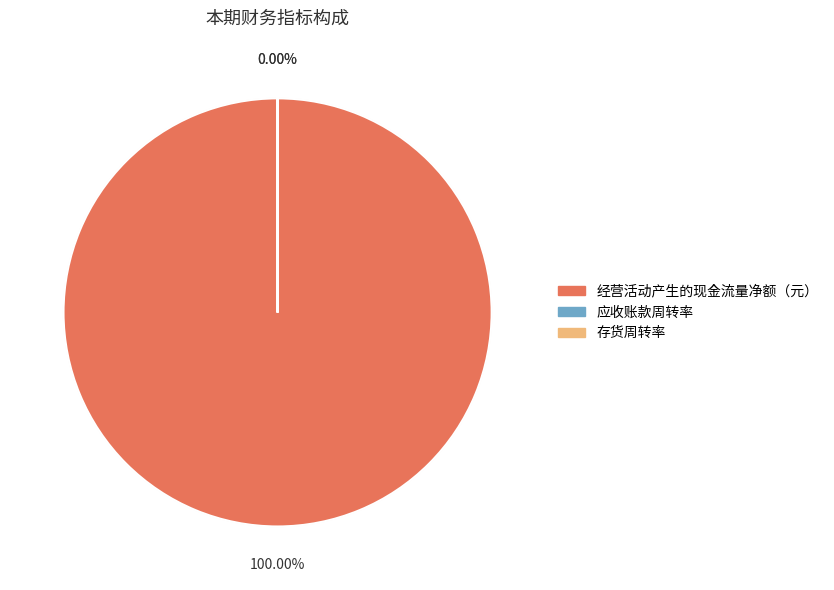

To the nearest percent, what percentage of the pie is 经营活动产生的现金流量净额（元）?

100%